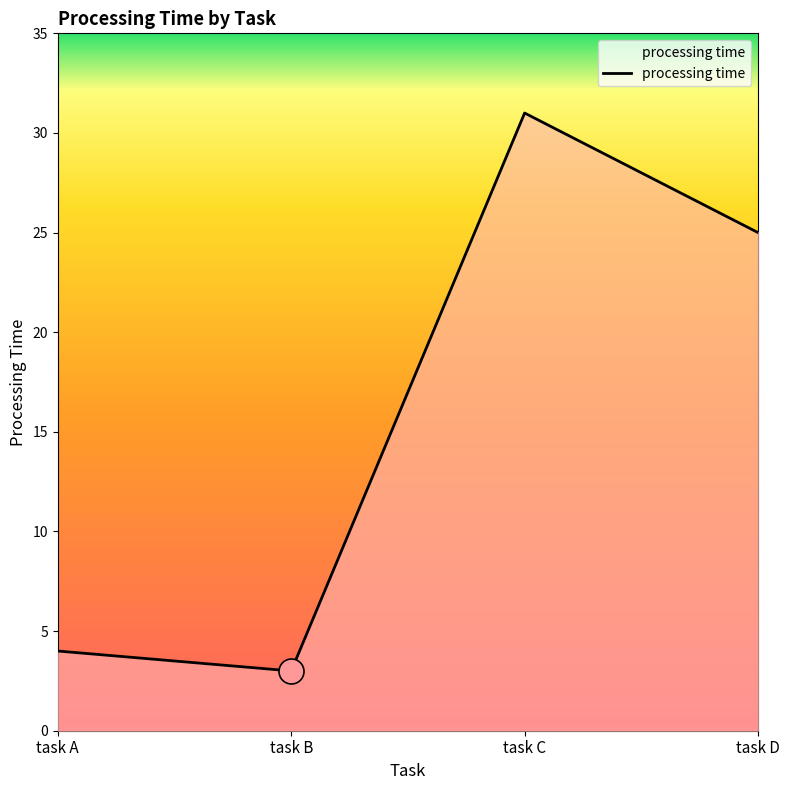

What is the sum of all values?

63